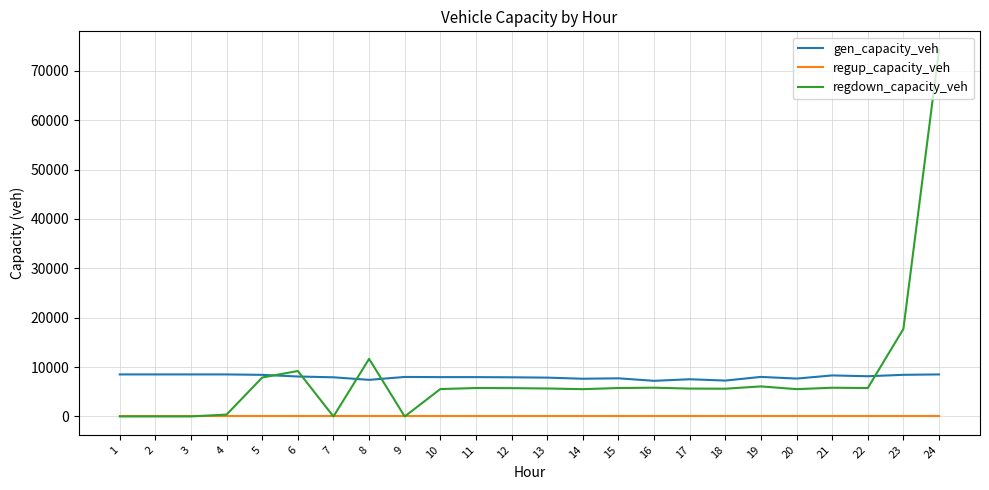

Does the chart have visible grid lines?

Yes